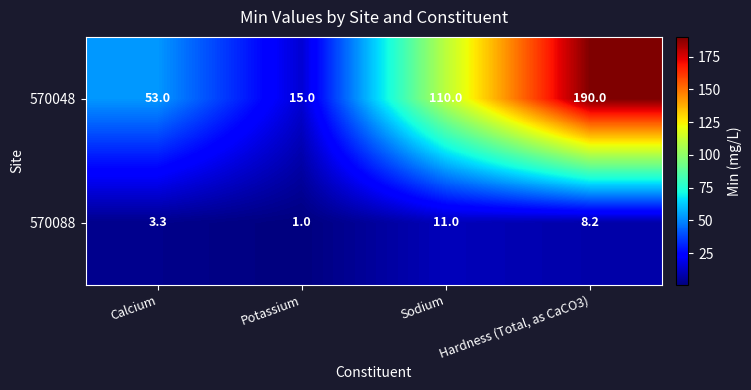

At which category does the chart reach its peak across all series?

Hardness (Total, as CaCO3)